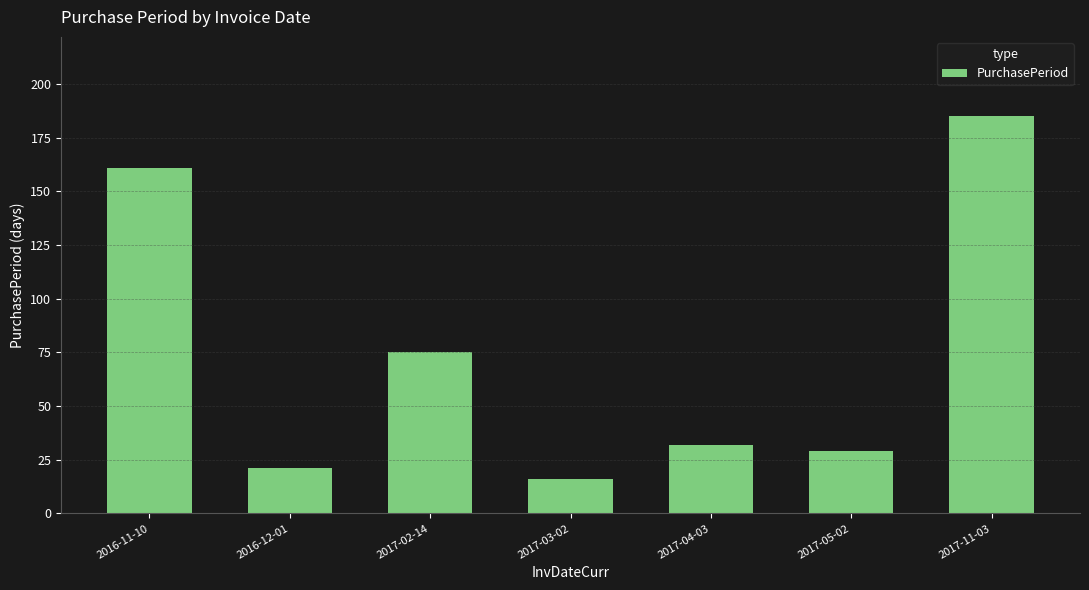

How many values are below 32?

3